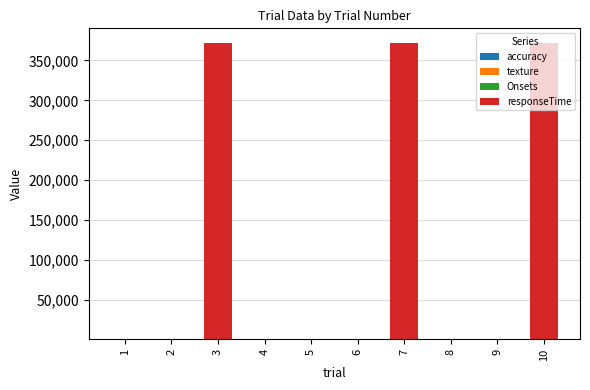

What is the total value across all series at 6?

33.7